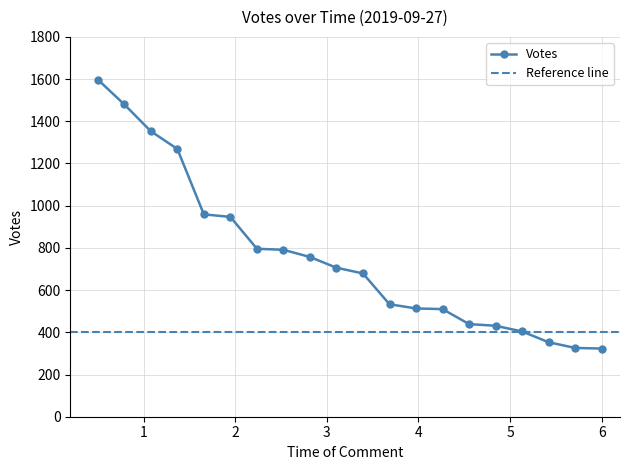

The chart shows a value of 431 at 17:02. True or false?

True